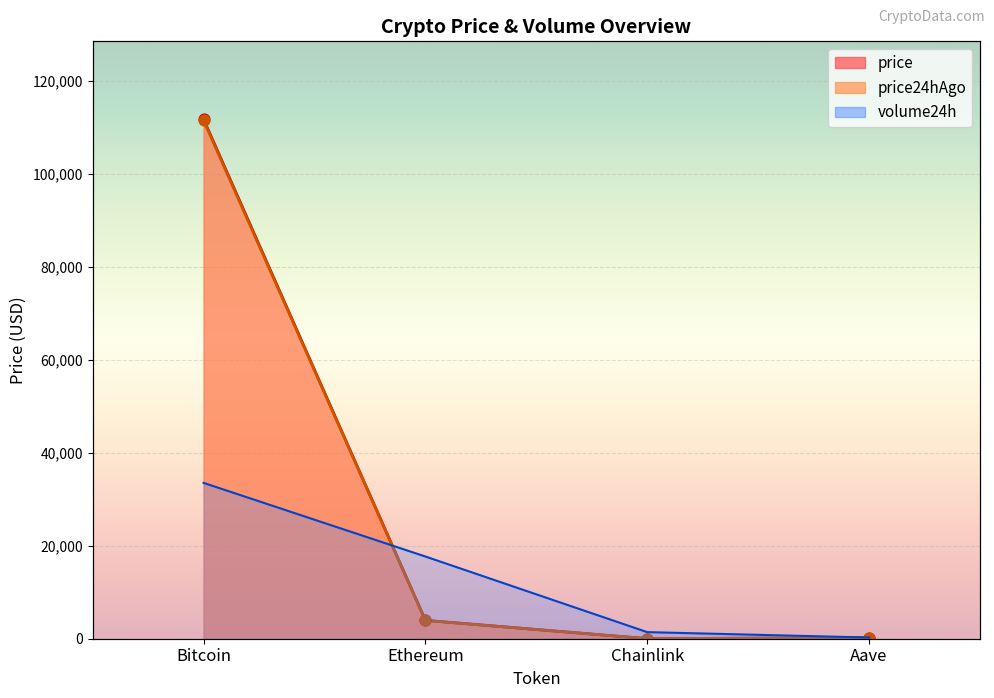

Which series reaches the minimum Y coordinate?

price24hAgo